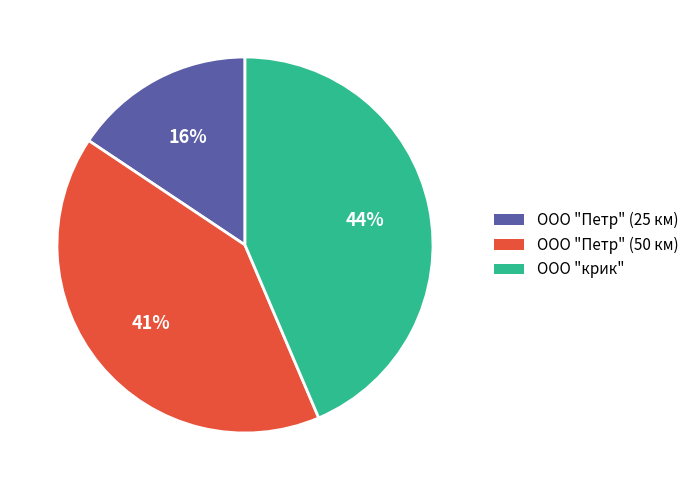

How many slices are in this pie chart?

3